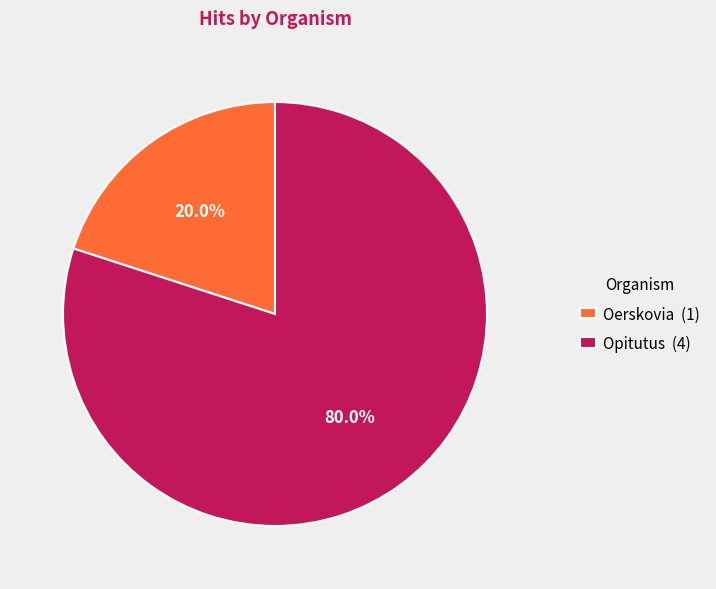

How many segments does this pie chart have?

2